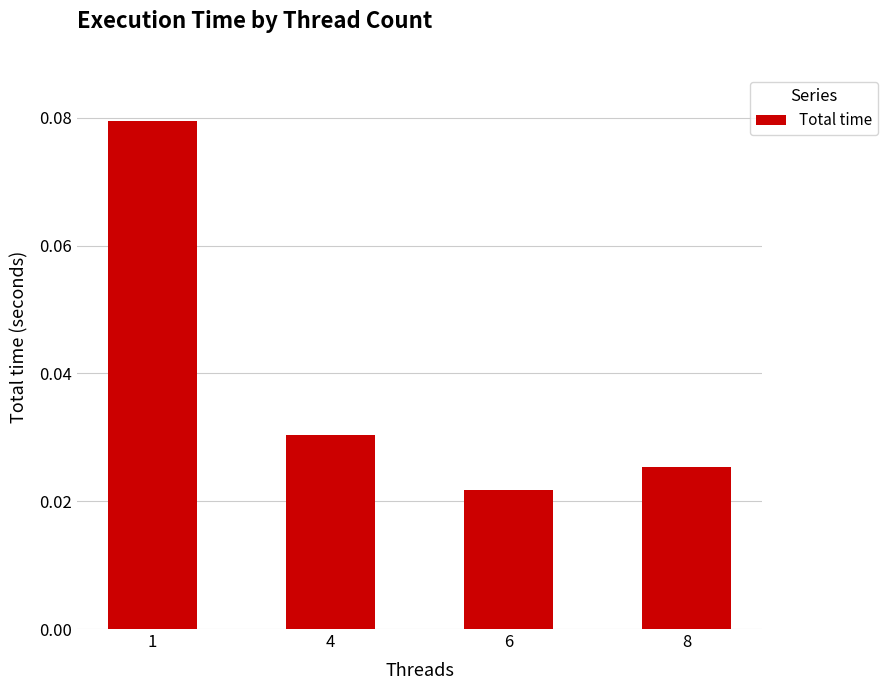

List the labels in order of value, smallest first.

6, 8, 4, 1